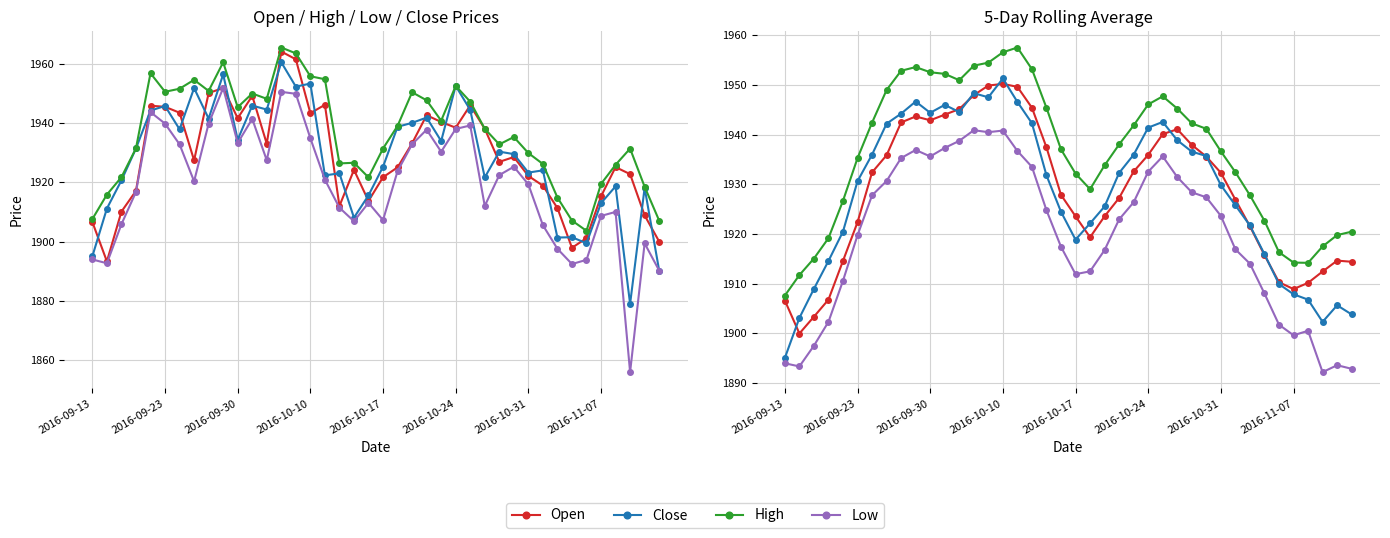

What is the maximum value for High?

1957.5